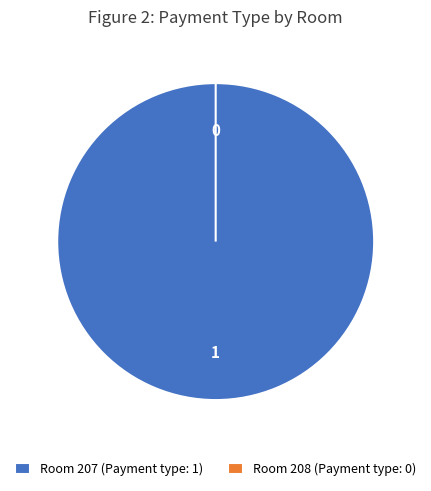

Rank the categories by value from highest to lowest.

207, 208